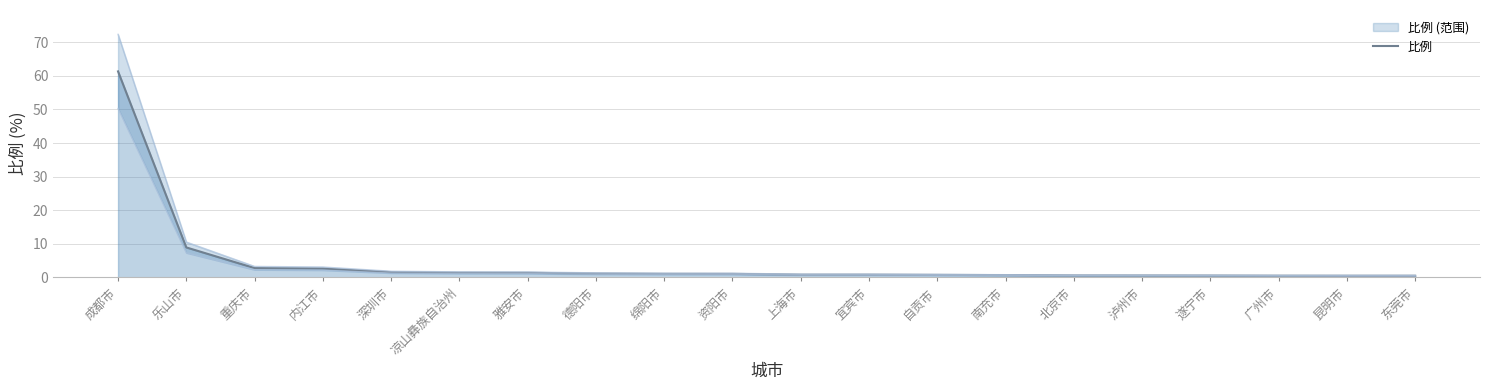

What is the value of the 17th point from the left?

0.5